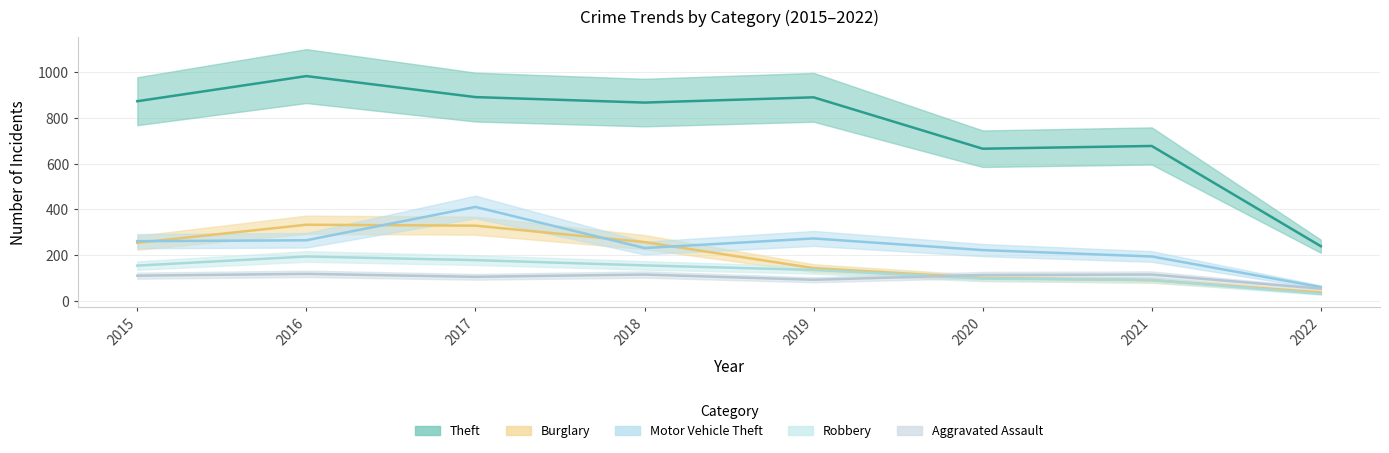

How many values in the Motor Vehicle Theft series are below 261?

4